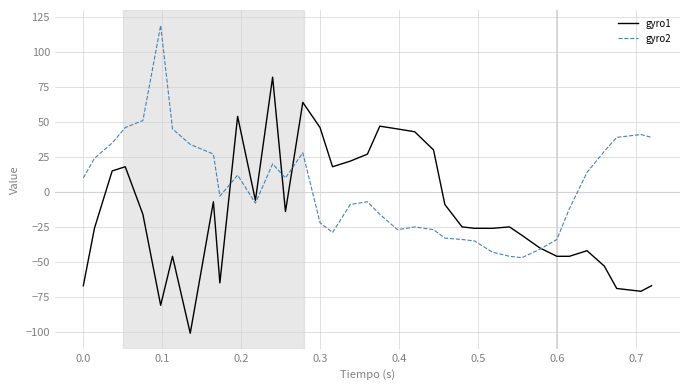

Rank the series by their maximum value, from lowest to highest.

gyro1, gyro2